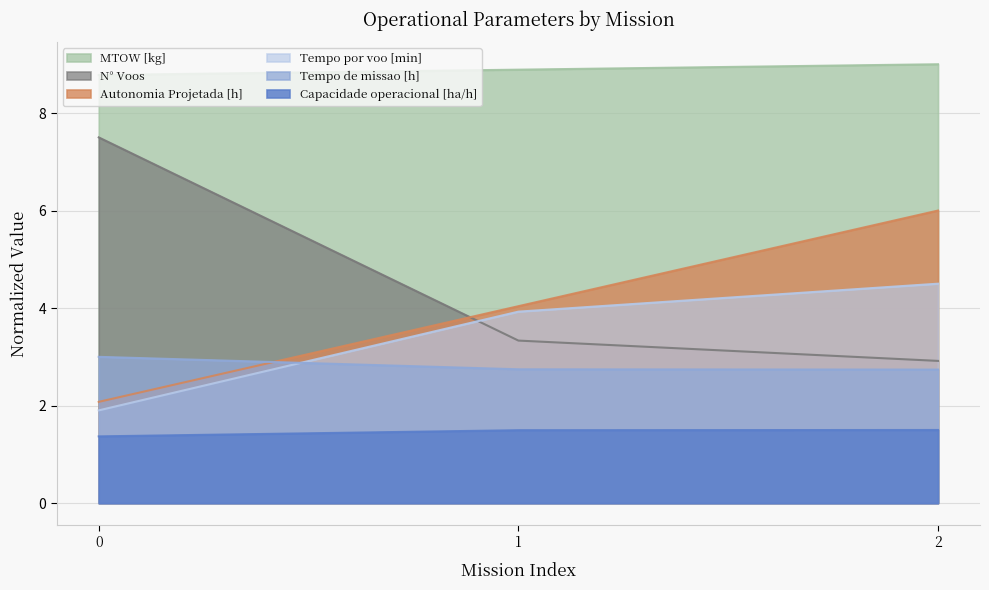

What is the sum of all N° Voos values?

13.8